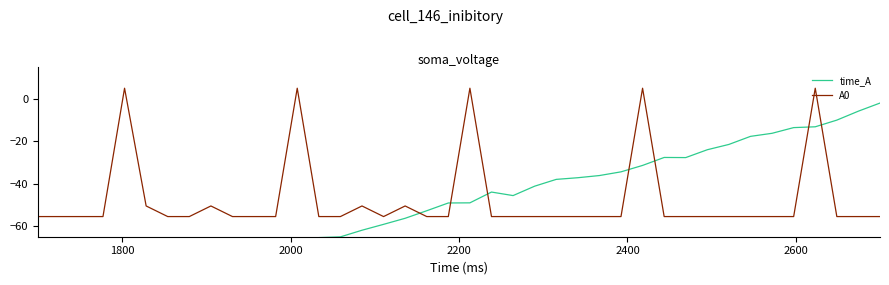

Count the number of categories in the chart.

40